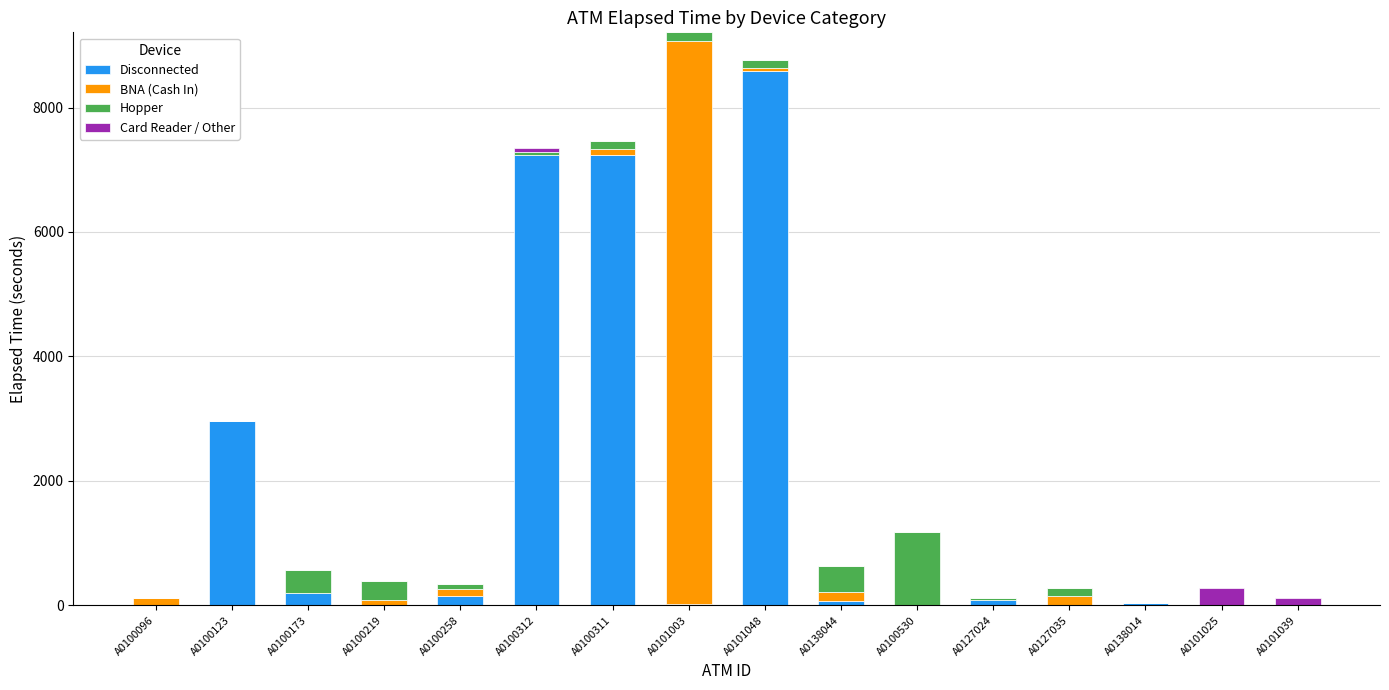

Where is Disconnected nearest to the value 4290?

A0100123